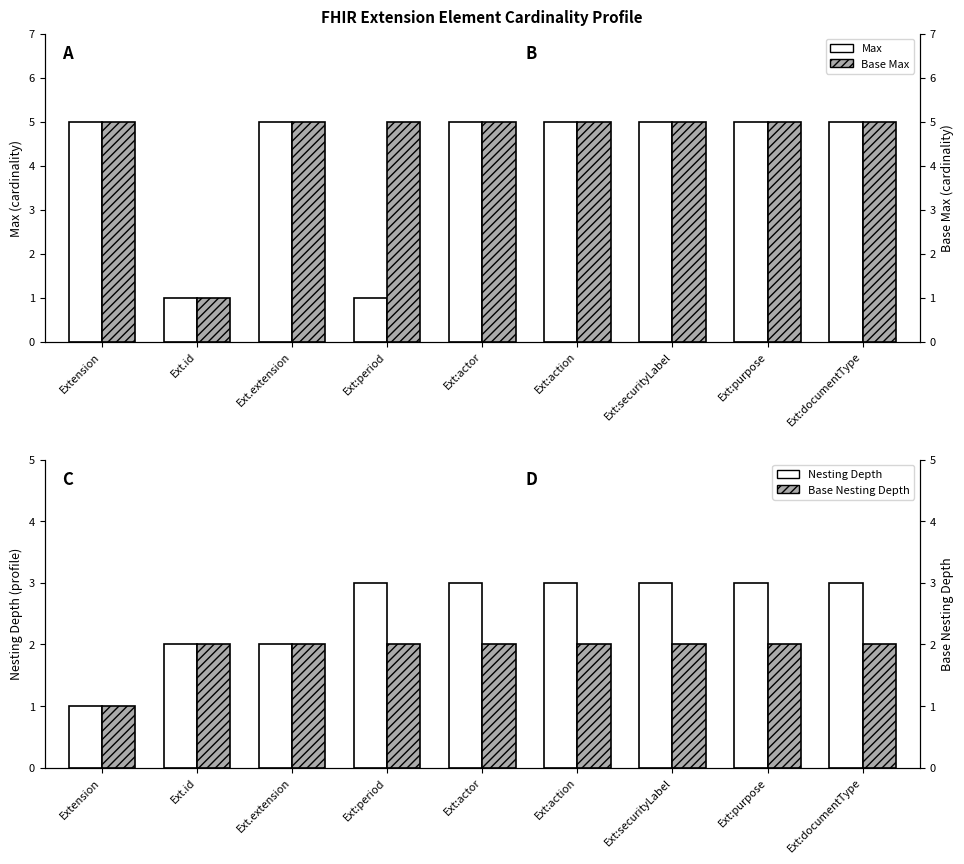

Does the chart contain any negative values?

No